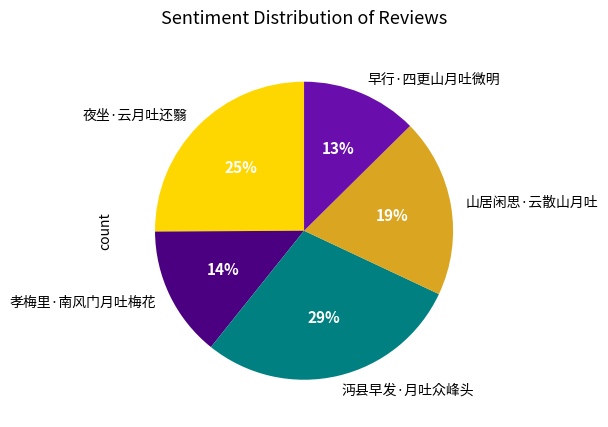

How many slices are in this pie chart?

5